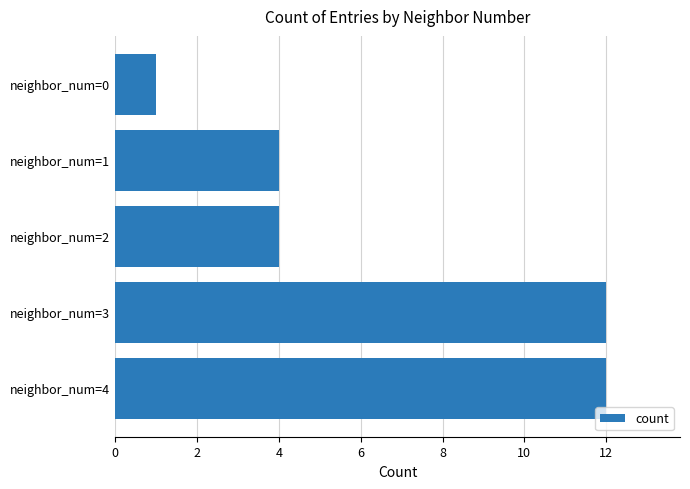

The value at neighbor_num=3 is 6. True or false?

False